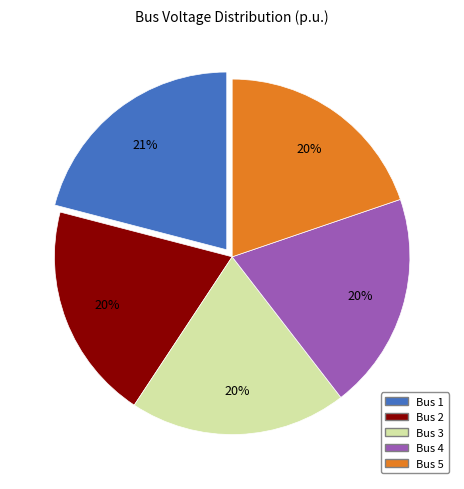

To the nearest percent, what percentage of the pie is Bus 4?

20%